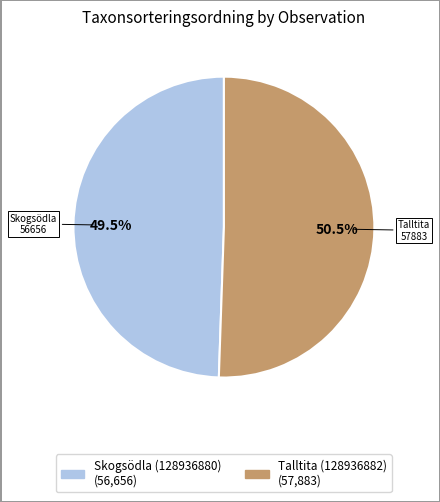

Which slice is the smallest?

Skogsödla (128936880)